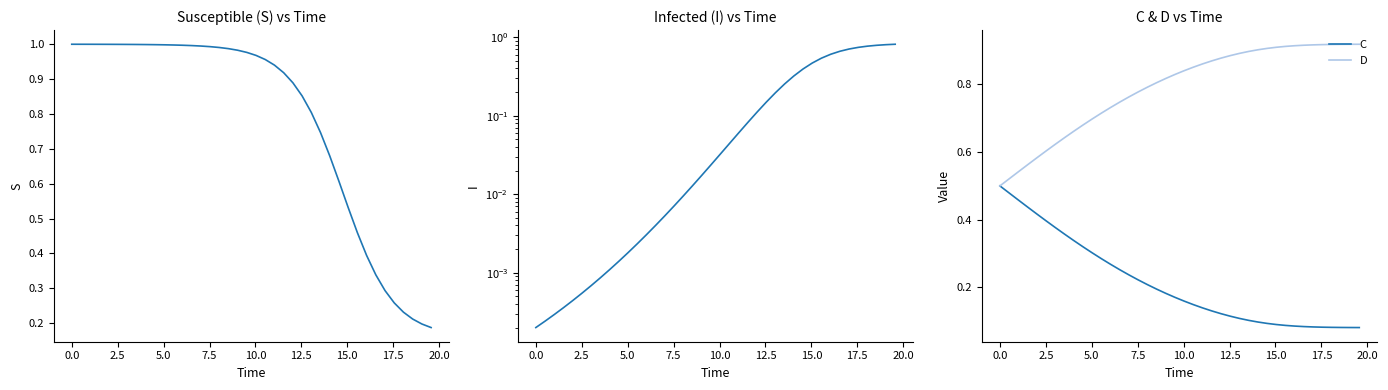

True or false: C and S cross at least once.

False